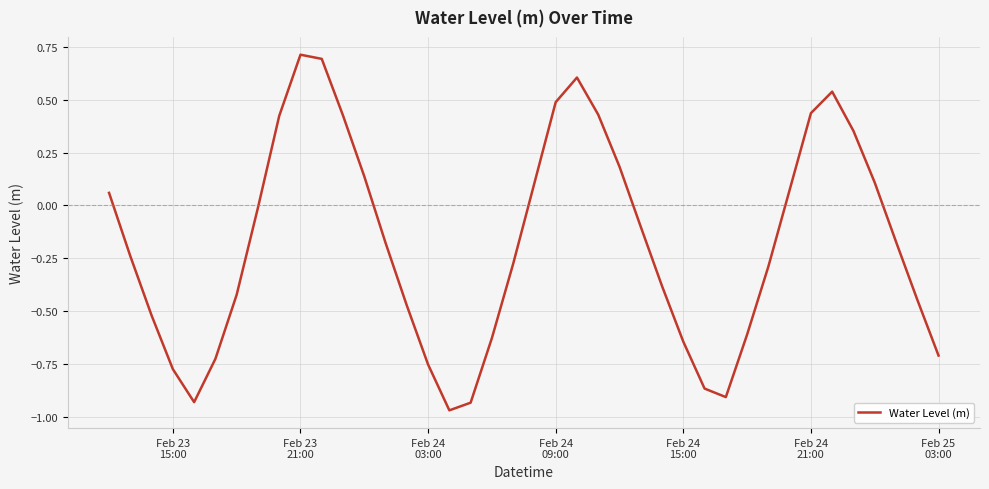

What is the greatest value displayed?

0.7